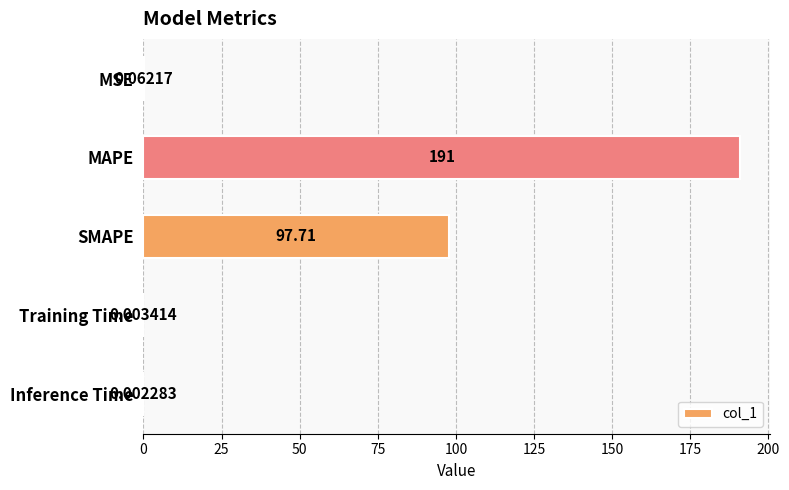

Between MAPE and SMAPE, which is larger?

MAPE